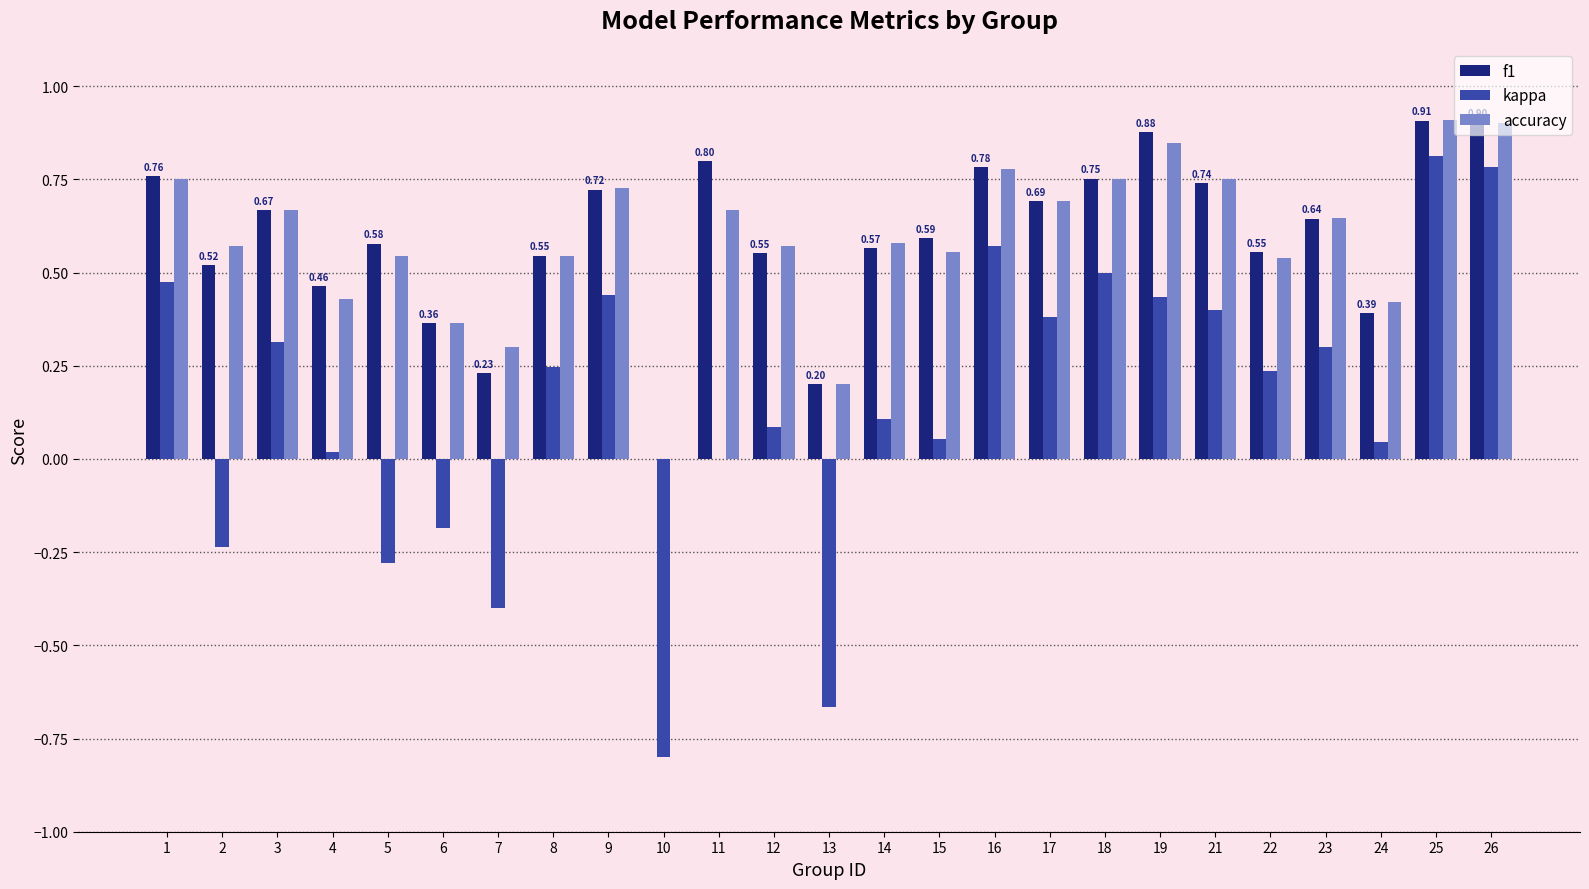

What is the total value across all series at 12?

1.2